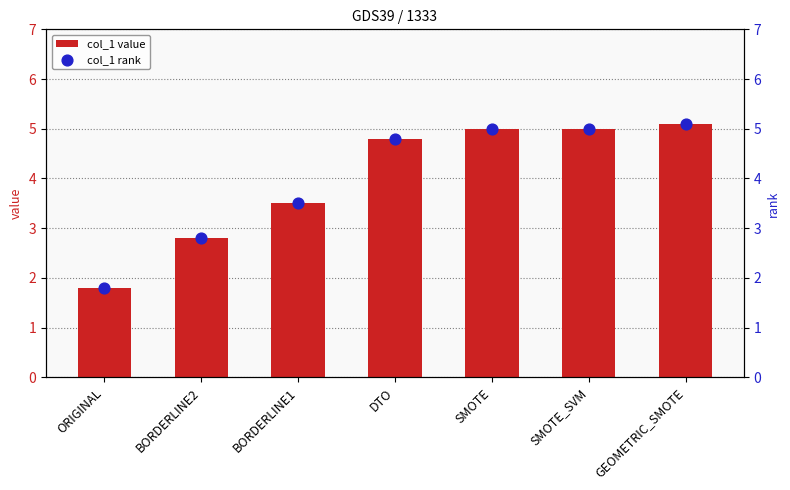

What are all the series names shown in the legend?

col_1 value, col_1 rank